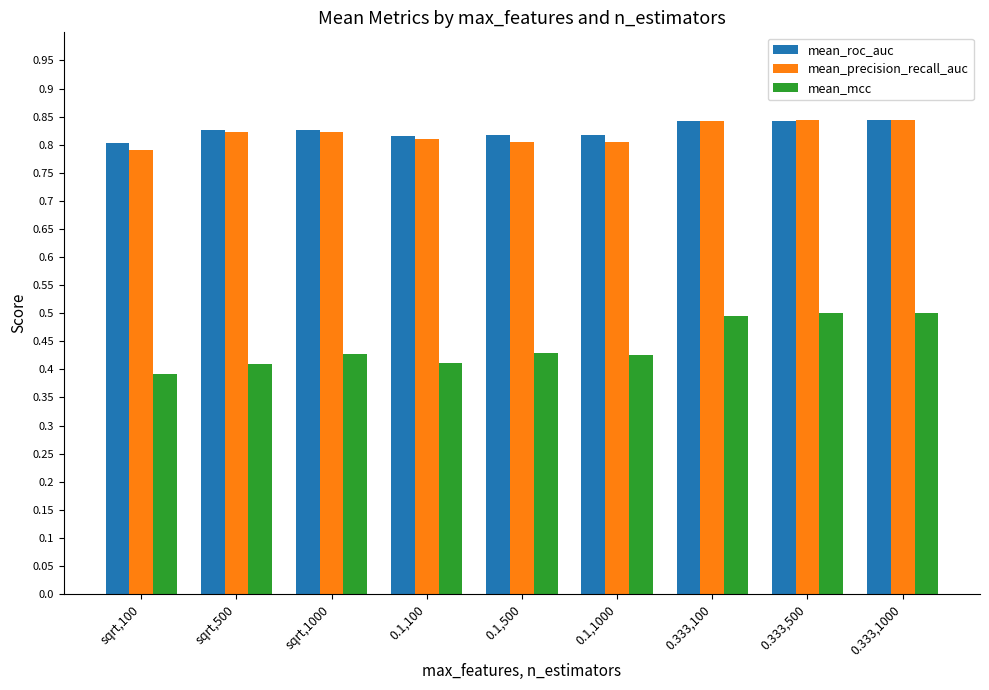

What is the sum of all mean_mcc values?

4.0